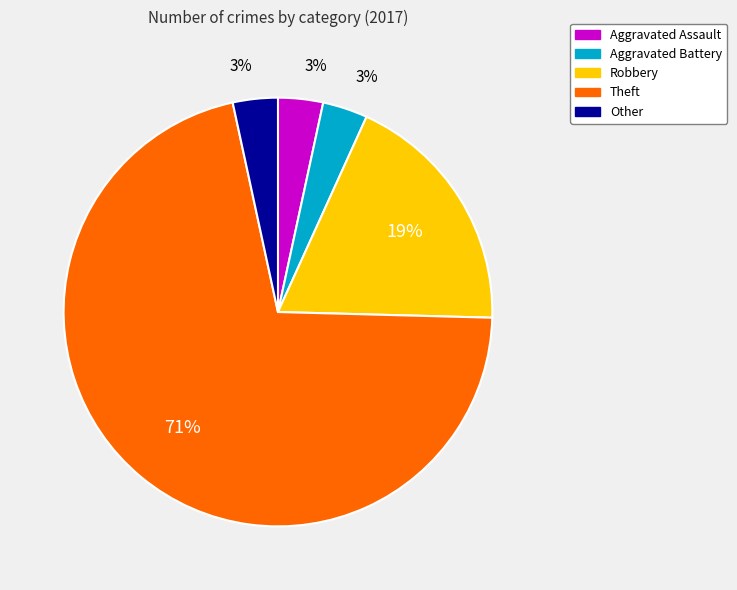

Which slice is the largest?

Theft